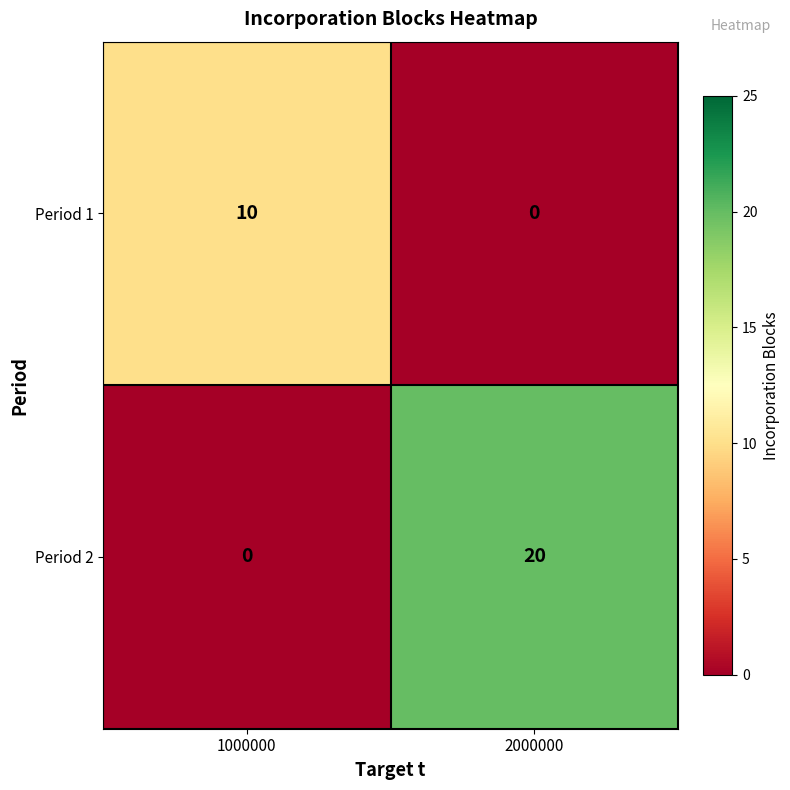

At which category is the sum across all series the highest?

2000000